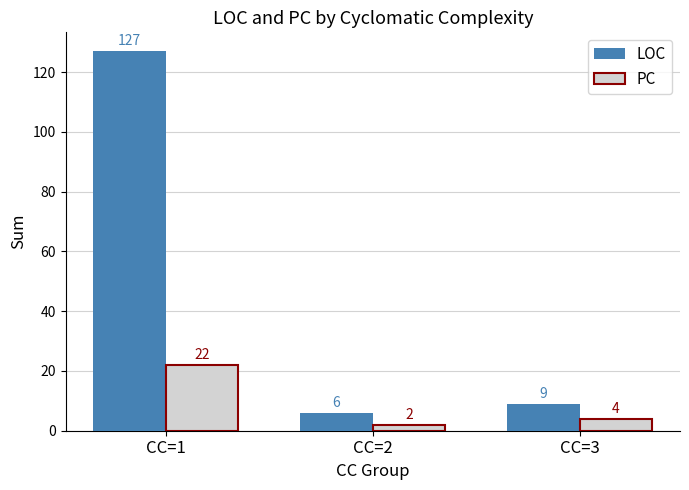

What is the minimum value shown in the chart?

2